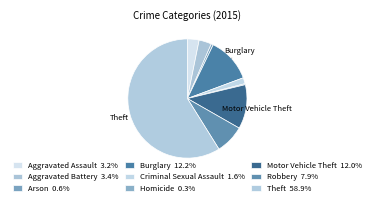

Is Burglary the majority of the pie?

No